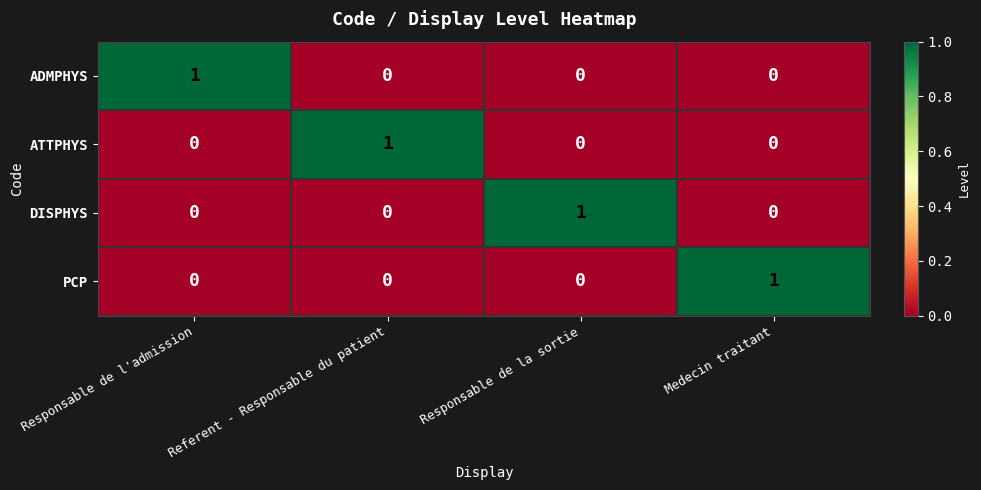

Count the PCP values in the range 0 to 1.

4